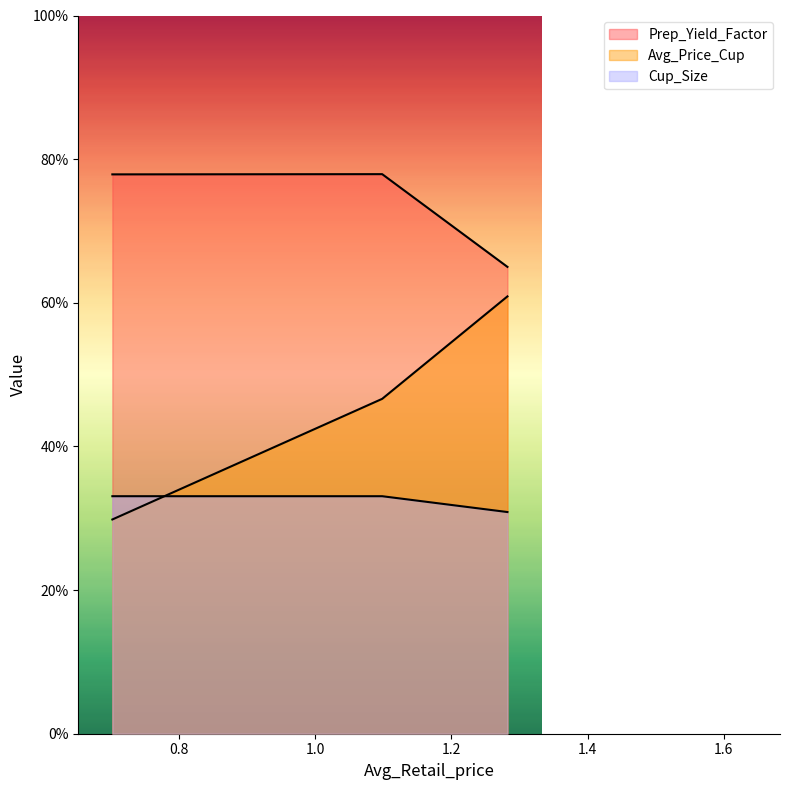

Which series has the largest total across all categories?

Prep_Yield_Factor